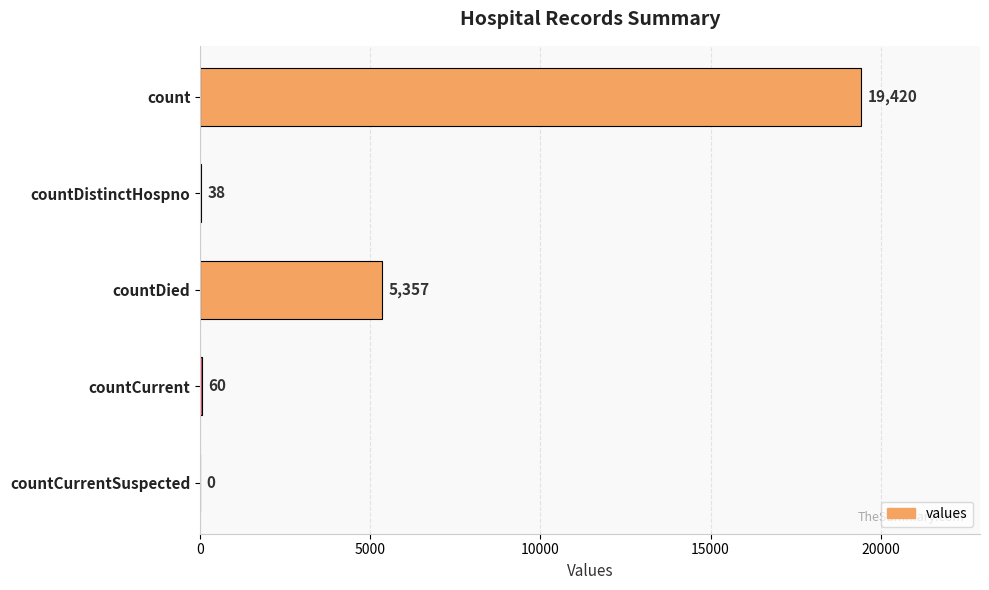

At which label is the value closest to 9710?

countDied